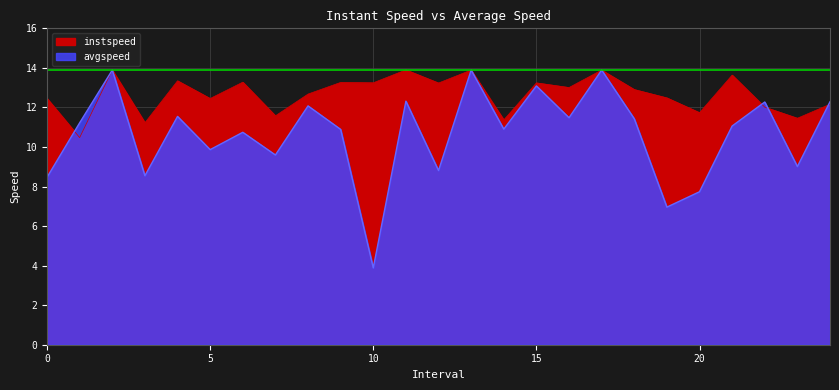

Which category has the lowest value in the instspeed series?

1.0